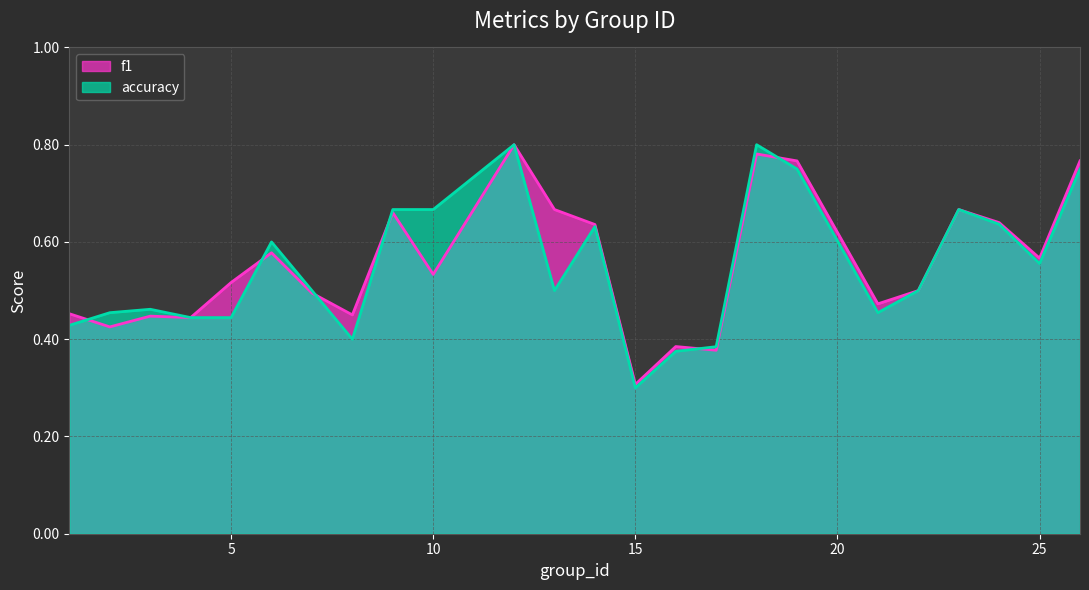

The f1 series shows 0.3 at 8. True or false?

False